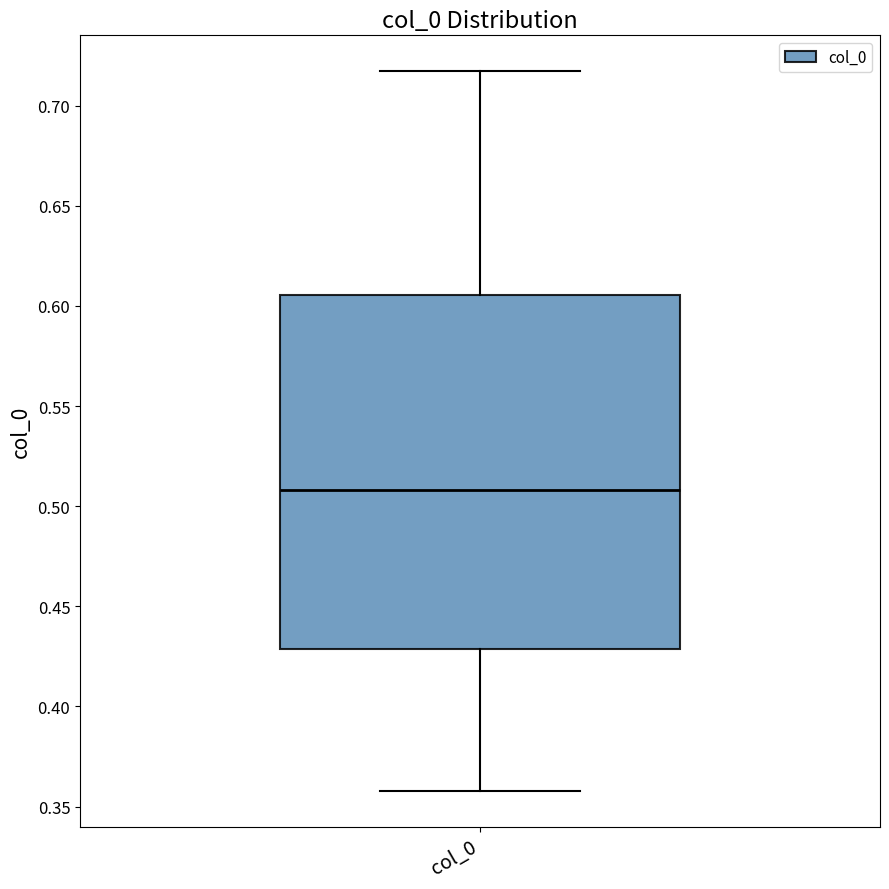

Where is the lower edge of the box for col_0 on the y-axis? The values are not printed on the chart, so give them approximately, as read against the axis.

0.430